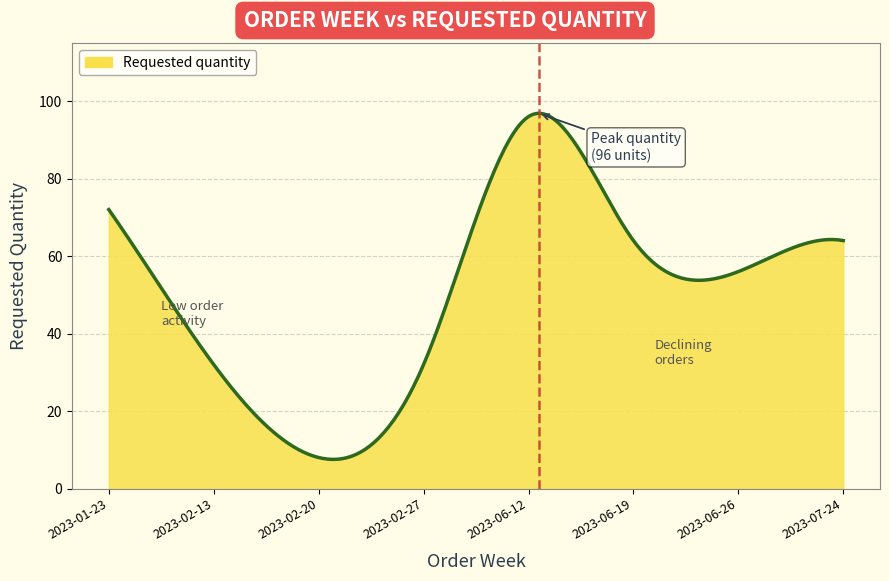

What is the difference between the maximum and minimum values?

89.3